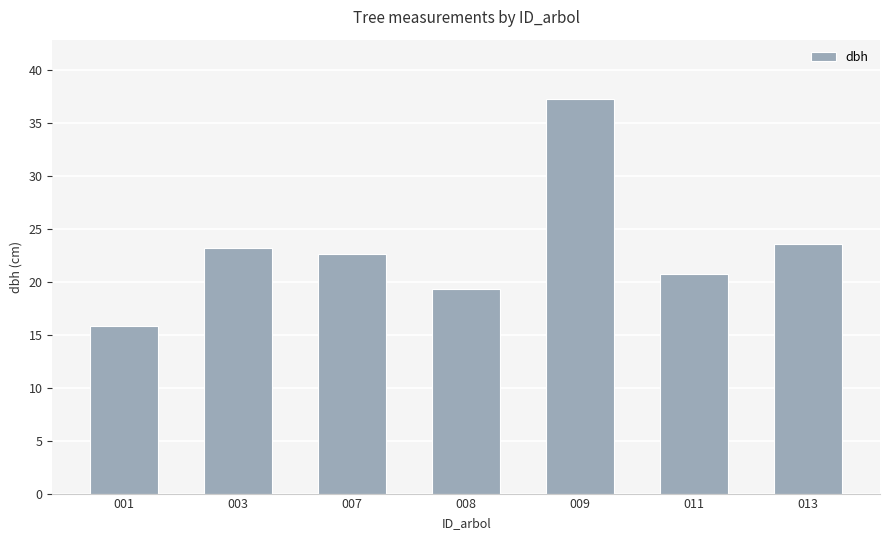

Where is the data nearest to the value 26?

013